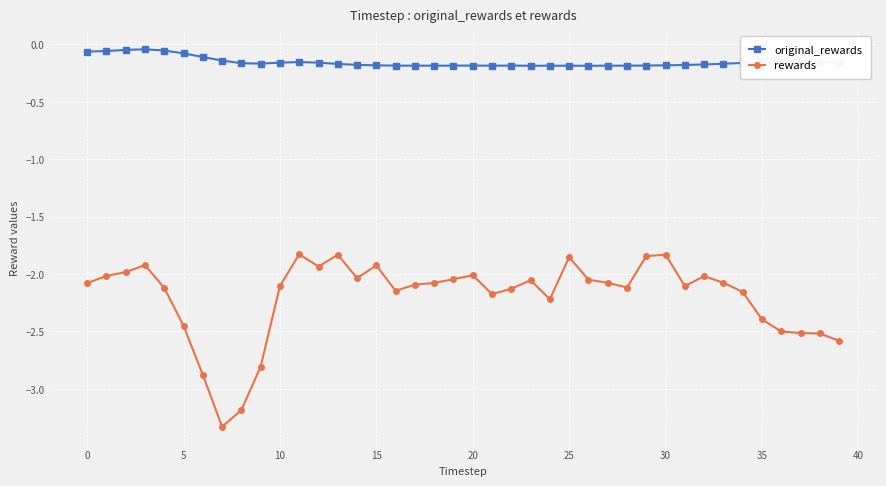

True or false: rewards and original_rewards intersect in this chart.

False